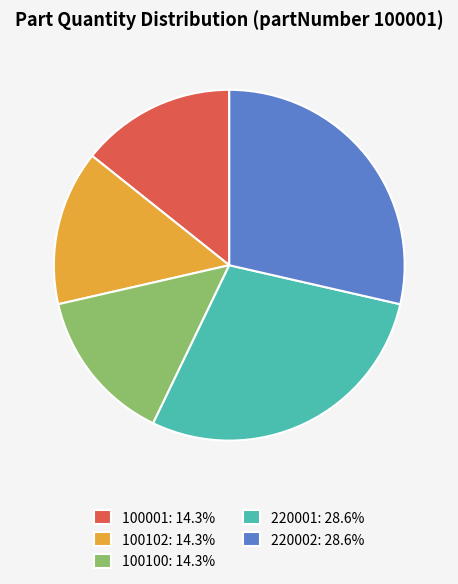

Count the number of slices in the pie.

5